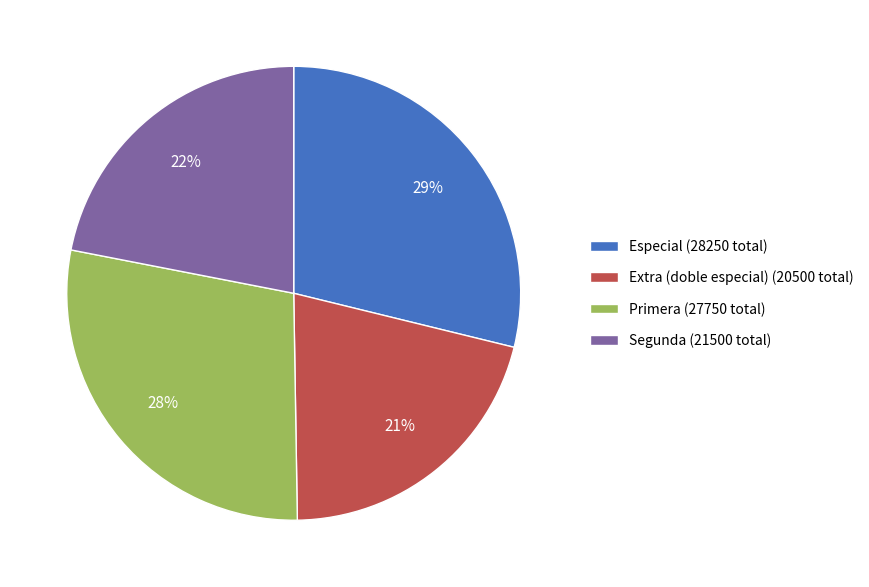

Is it true that Primera (27750 total) is 28% of the pie?

True